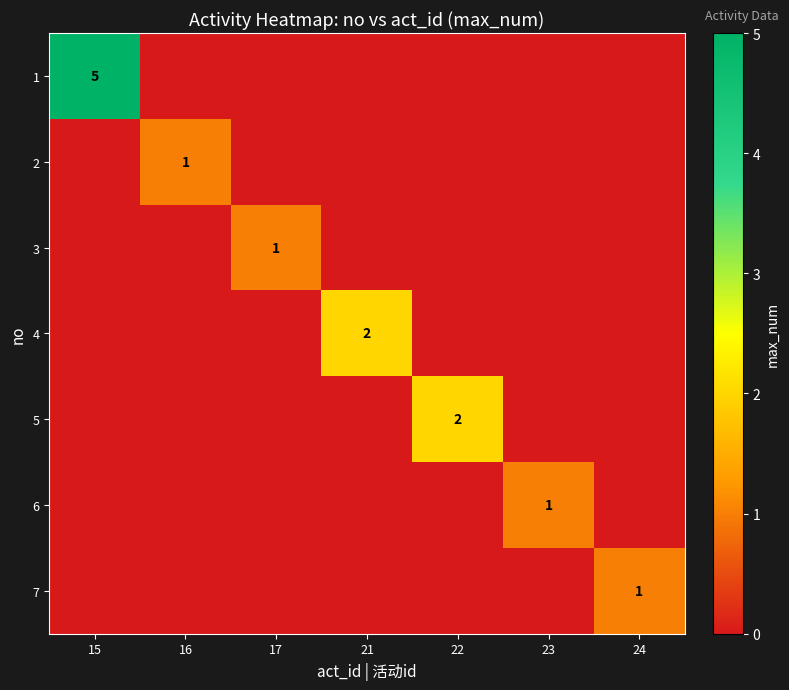

Which category has the lowest value across all series?

16